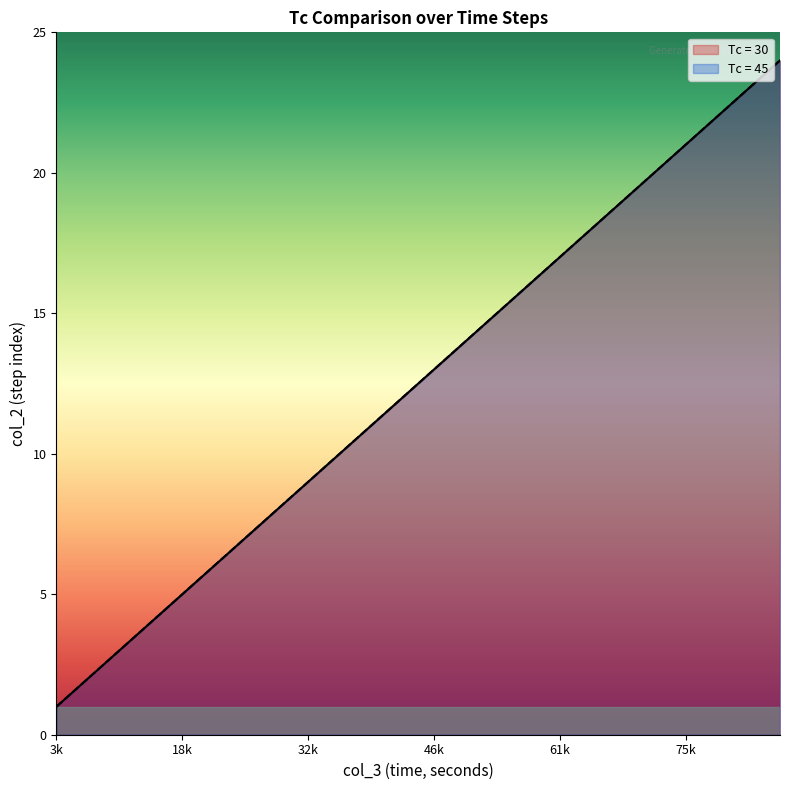

How many data points does each series have?

24